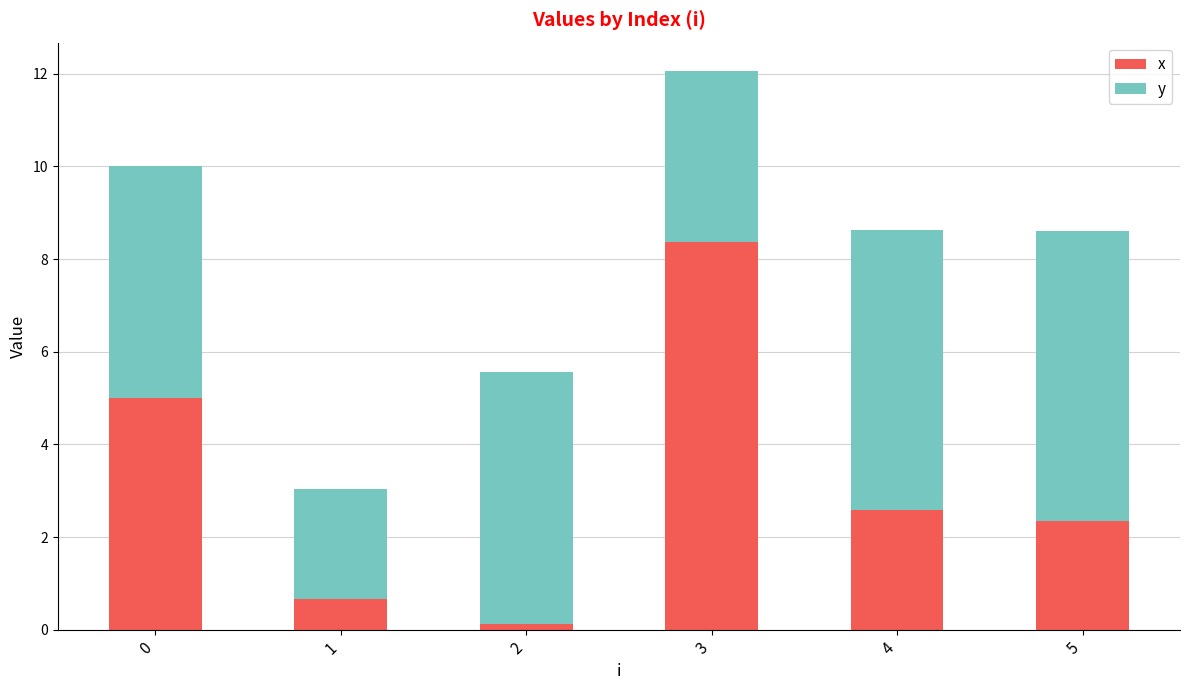

Reading left to right, list the values for the x series.

5.0	0.7	0.1	8.4	2.6	2.3